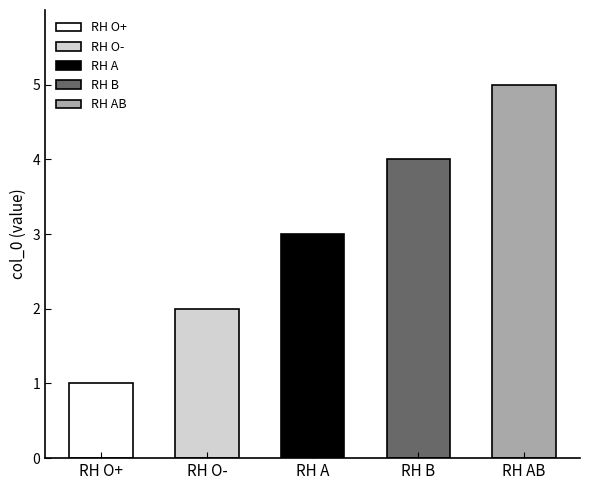

Reading left to right, transcribe all the data shown in this chart.

1	2	3	4	5